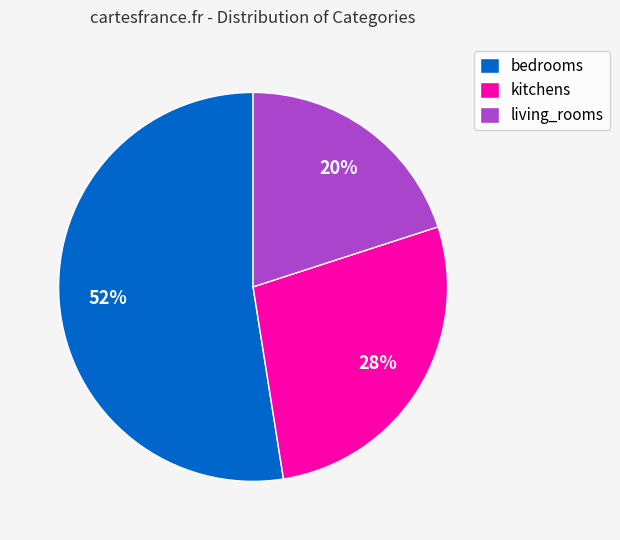

To the nearest percent, what portion does bedrooms represent?

52%